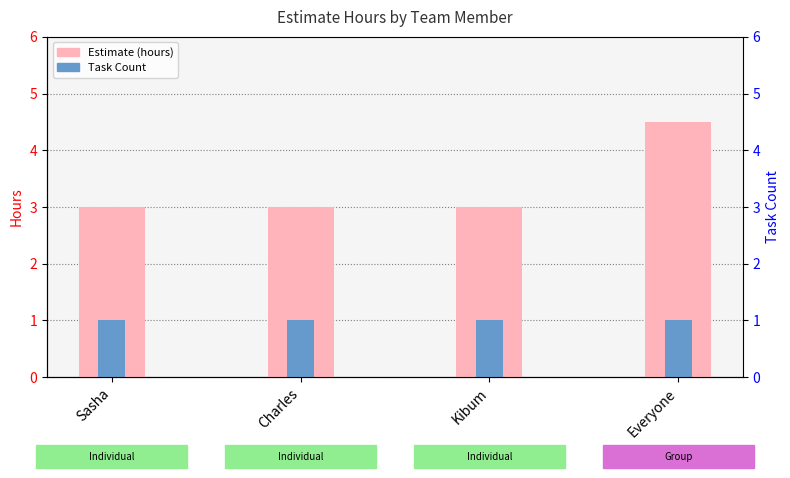

Reading left to right, what are all the values shown in this chart?

Estimate (hours): Sasha=3.0	Charles=3.0	Kibum=3.0	Everyone=4.5
Task Count: Sasha=1.0	Charles=1.0	Kibum=1.0	Everyone=1.0